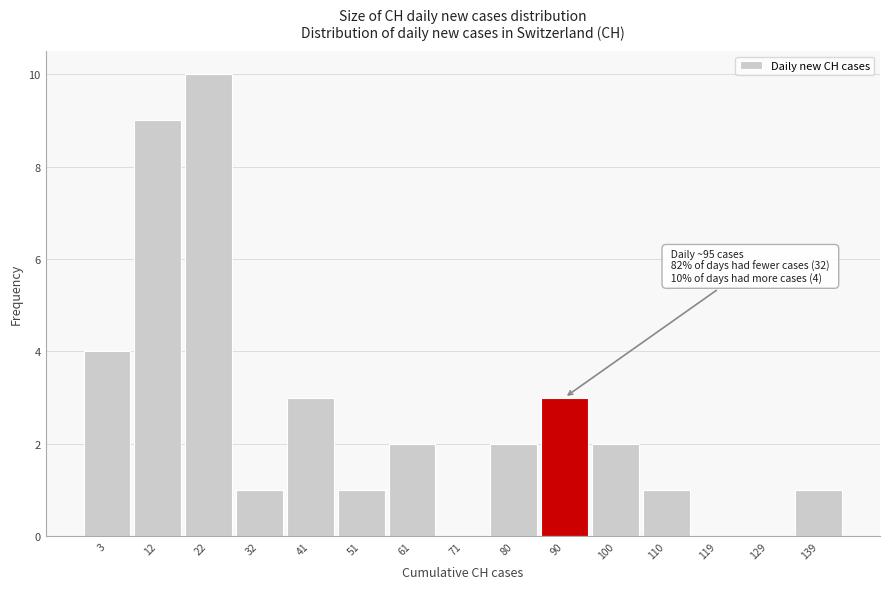

Reading left to right, what are all the values shown in this chart?

3=4	12=9	22=10	32=1	41=3	51=1	61=2	71=0	80=2	90=3	100=2	110=1	119=0	129=0	139=1